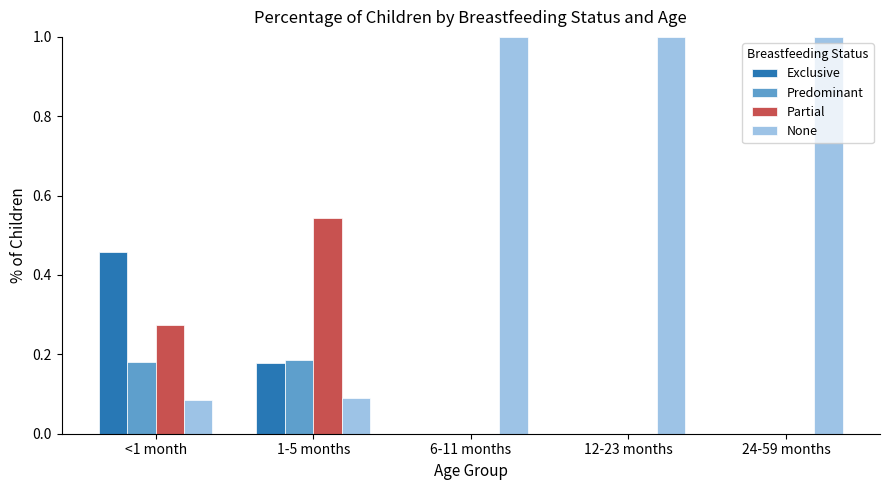

Count the Exclusive values in the range 0 to 1.

5